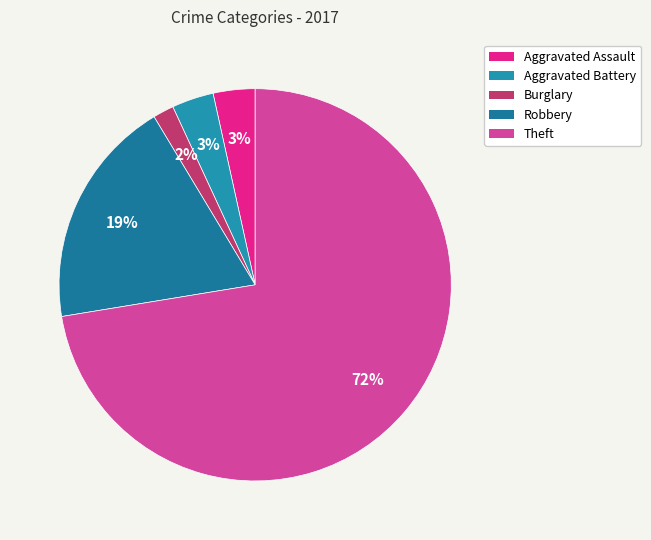

Which has a higher value, Burglary or Theft?

Theft